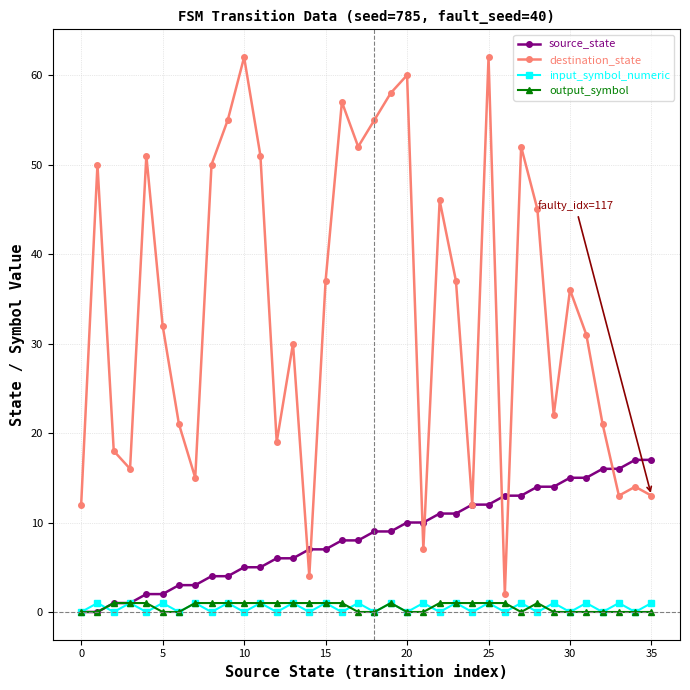

True or false: destination_state and input_symbol_numeric intersect in this chart.

False